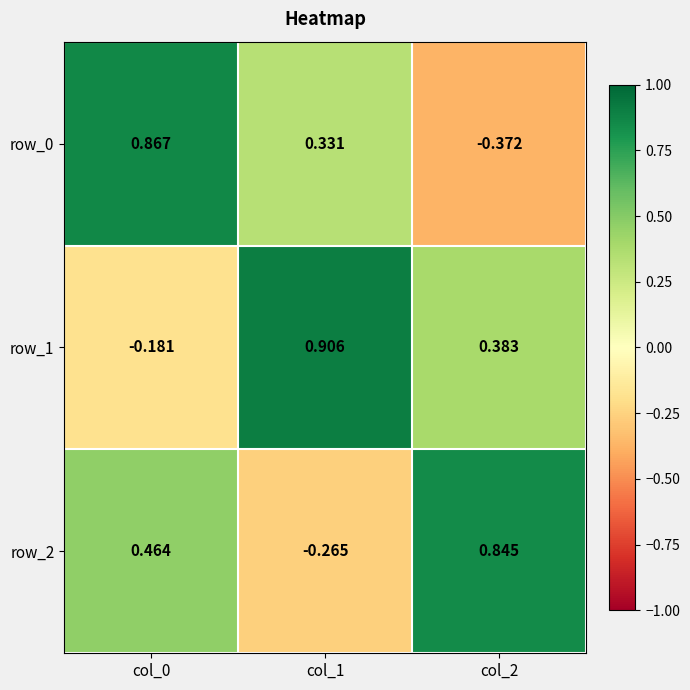

Is the value of row_0 at col_2 greater than the value of row_2 at col_1?

No